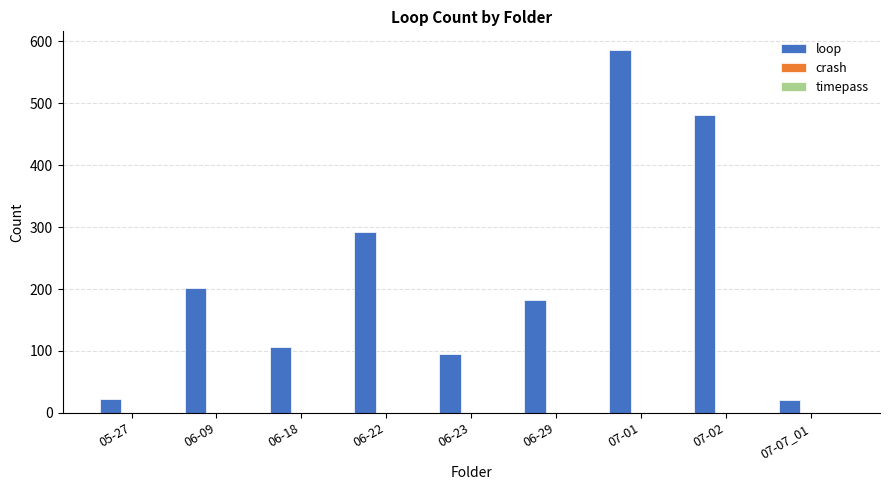

What is the label of the 4th bar from the right?

06-29